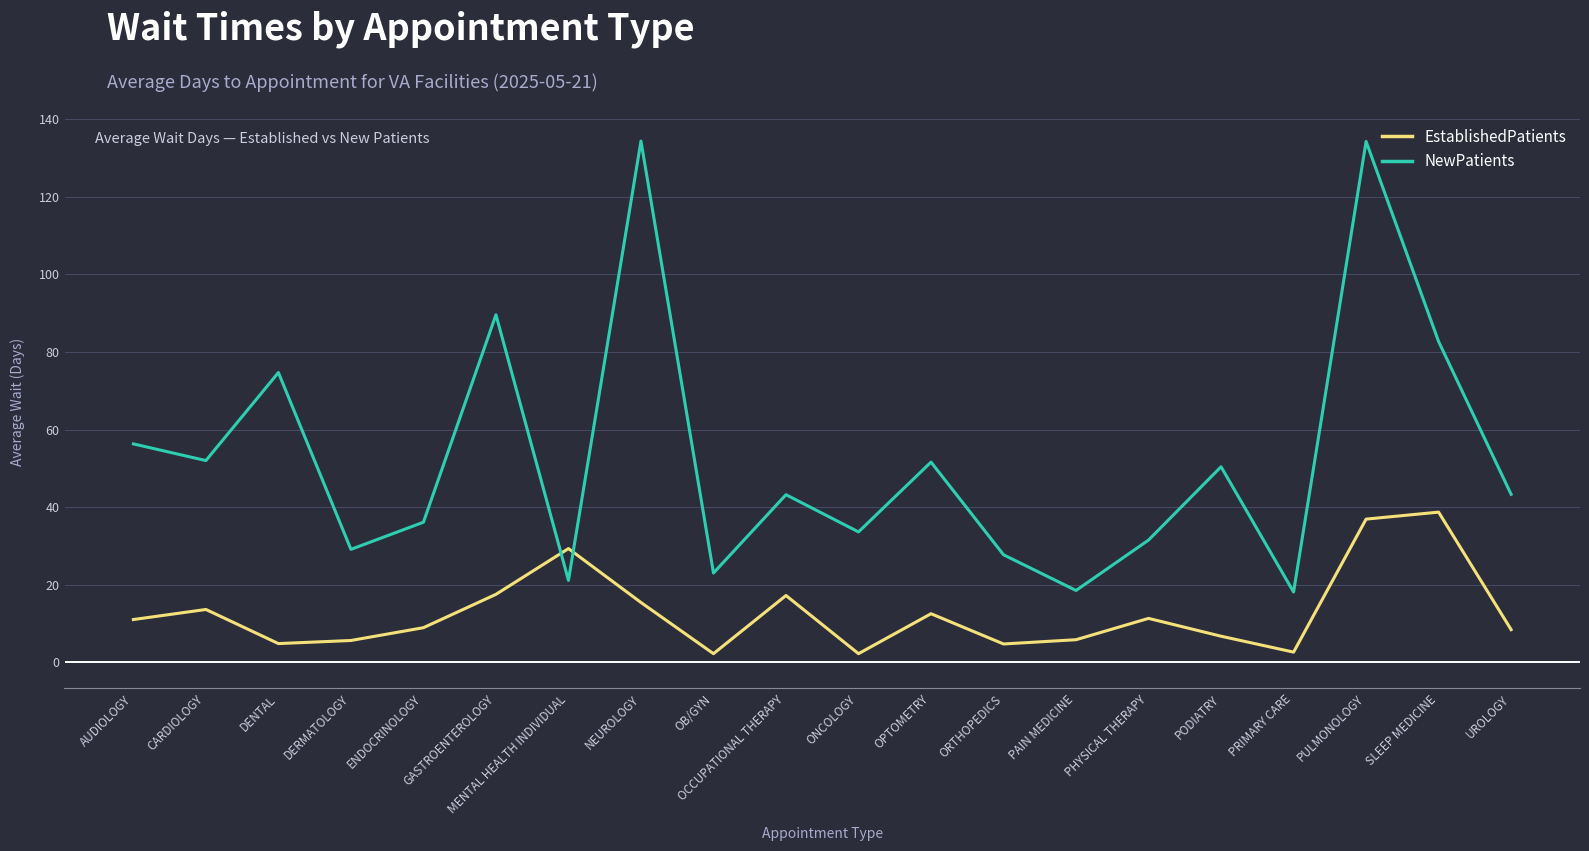

The value of NewPatients at GASTROENTEROLOGY is 89.6. True or false?

True